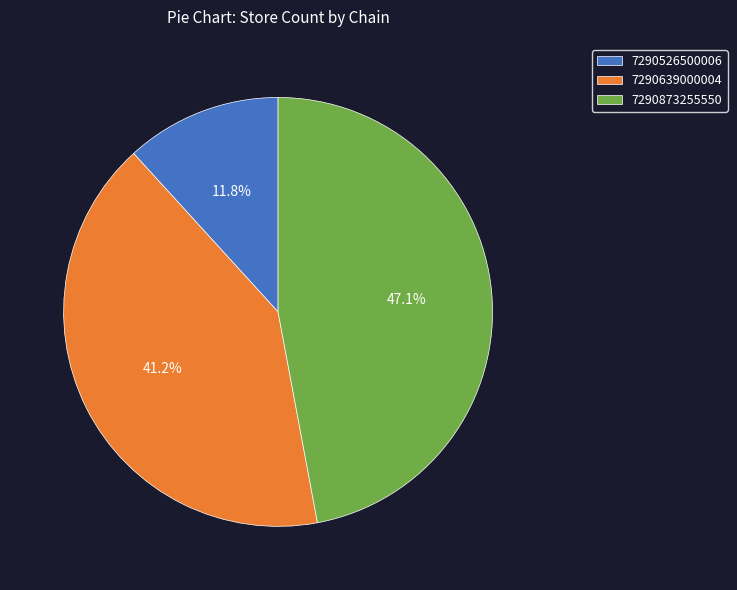

How much of the chart is everything except 7290873255550?

52.9%